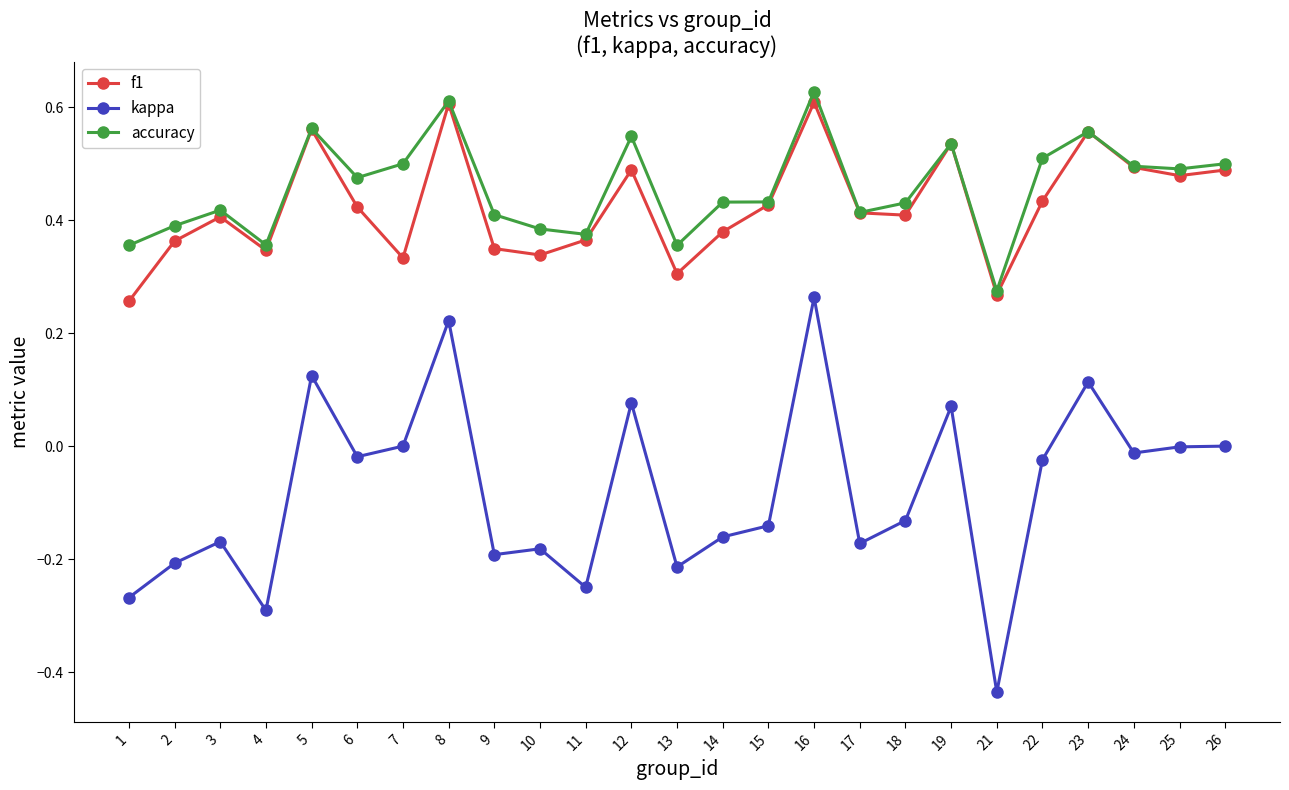

How many lines are shown in the chart?

3